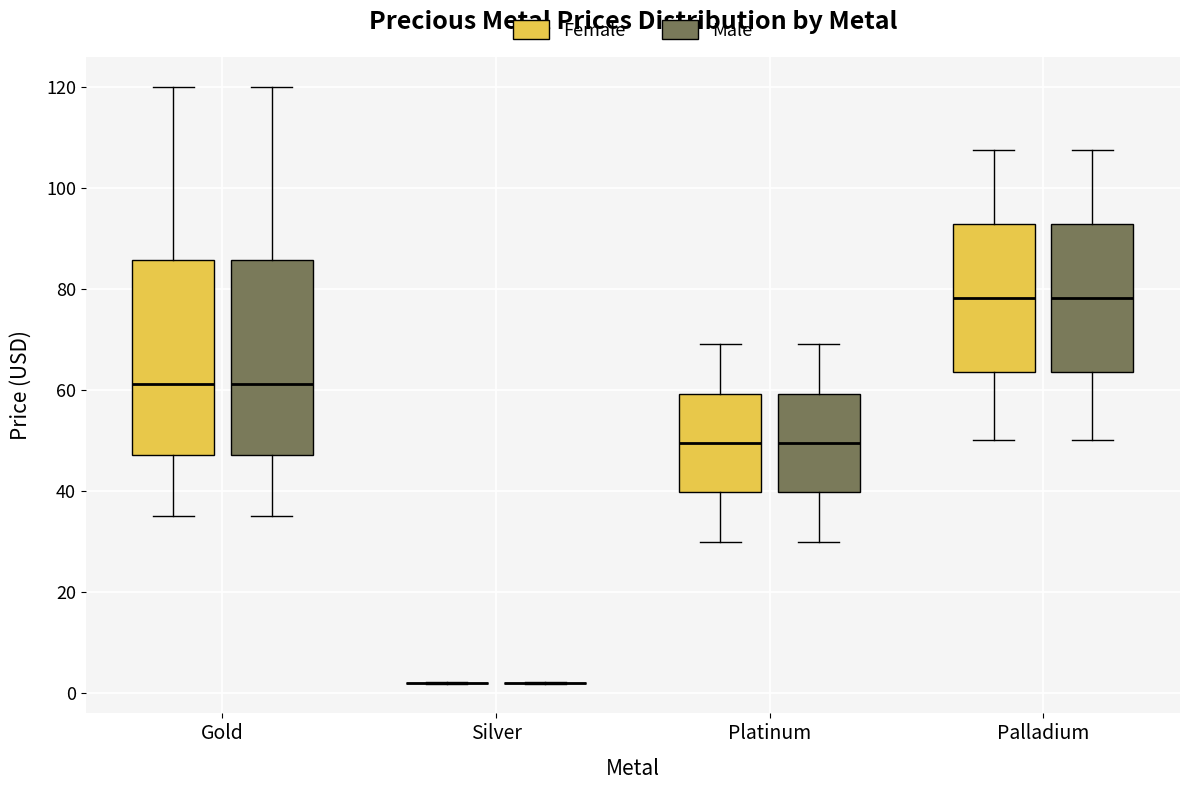

Reading left to right, read every box against the y-axis: the position of its median line, the range the box covers, and the ends of its whiskers. The values are not printed on the chart, so give them approximately, as read against the axis.

Gold (Female): median 62, box 48 to 86, whiskers 36 to 120
Gold (Male): median 62, box 48 to 86, whiskers 36 to 120
Silver (Female): box collapsed to a line at 2, whiskers 2 to 2
Silver (Male): box collapsed to a line at 2, whiskers 2 to 2
Platinum (Female): median 50, box 40 to 60, whiskers 30 to 70
Platinum (Male): median 50, box 40 to 60, whiskers 30 to 70
Palladium (Female): median 78, box 64 to 92, whiskers 50 to 108
Palladium (Male): median 78, box 64 to 92, whiskers 50 to 108